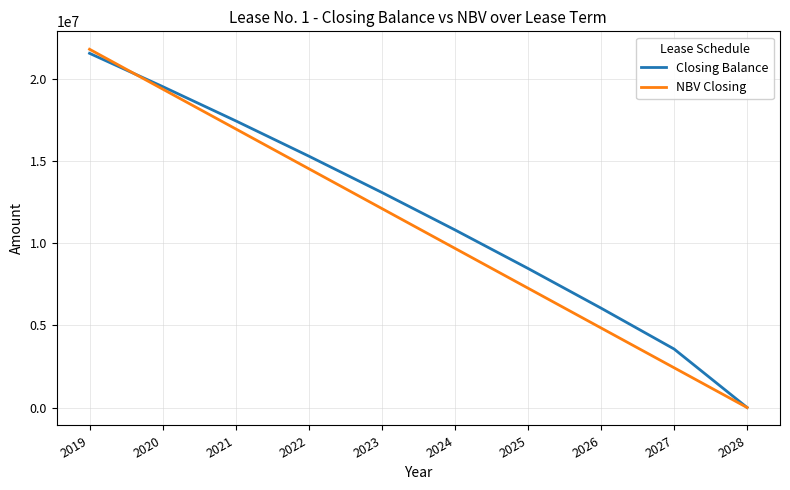

How many lines are shown in the chart?

2